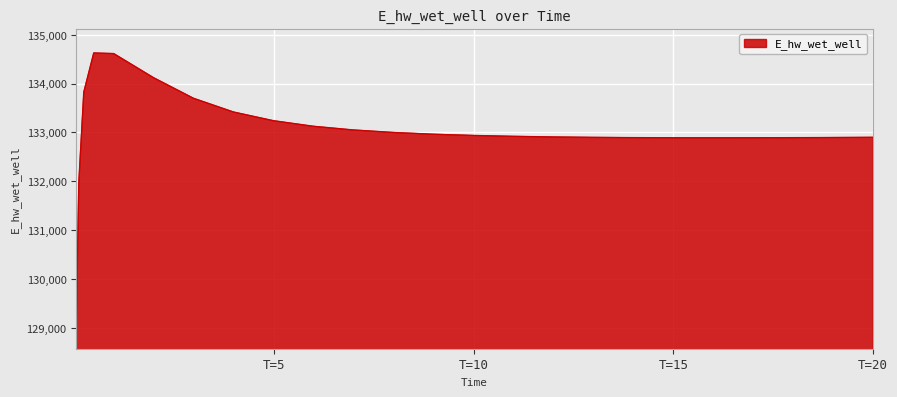

What is the difference between the maximum and minimum values?

5558.2